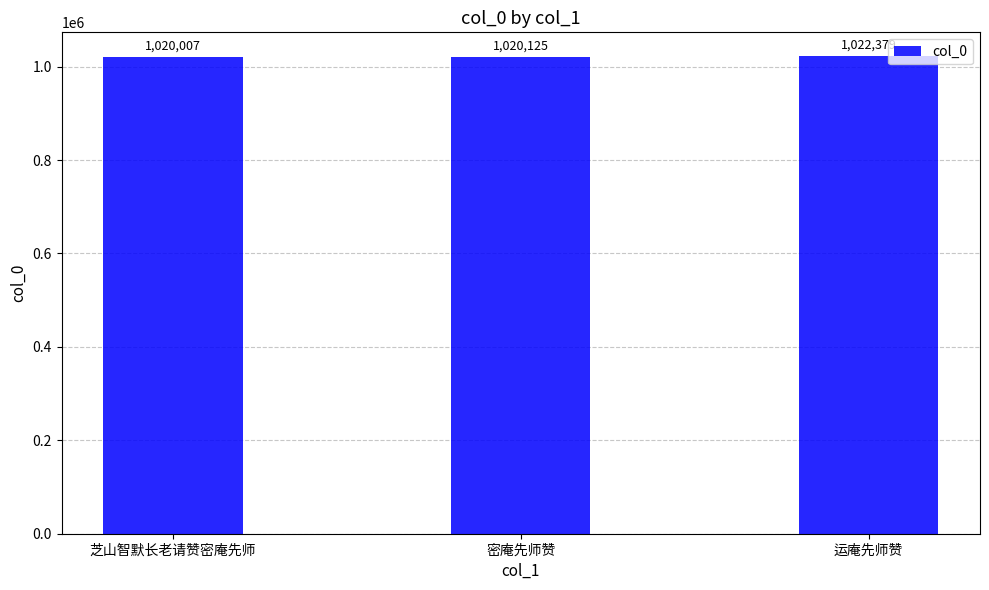

What is the average value?

1020837